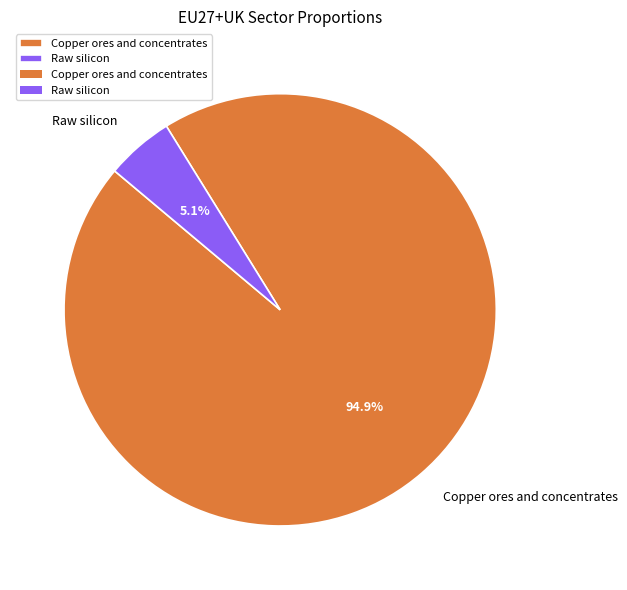

Which has a higher value, Raw silicon or Copper ores and concentrates?

Copper ores and concentrates